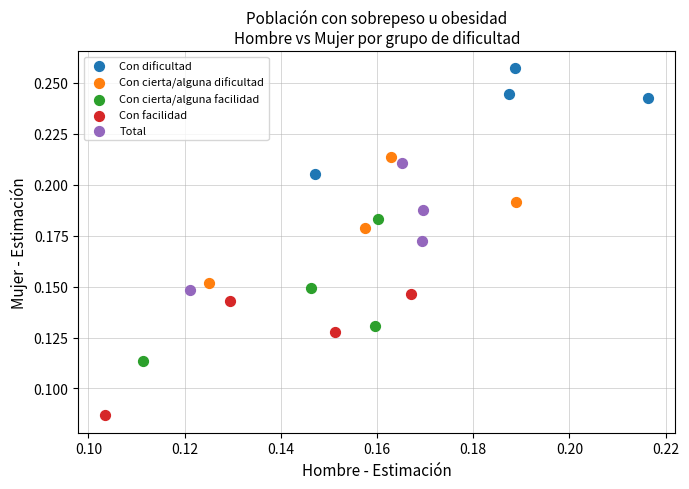

Which series contains the highest Y value?

Con dificultad